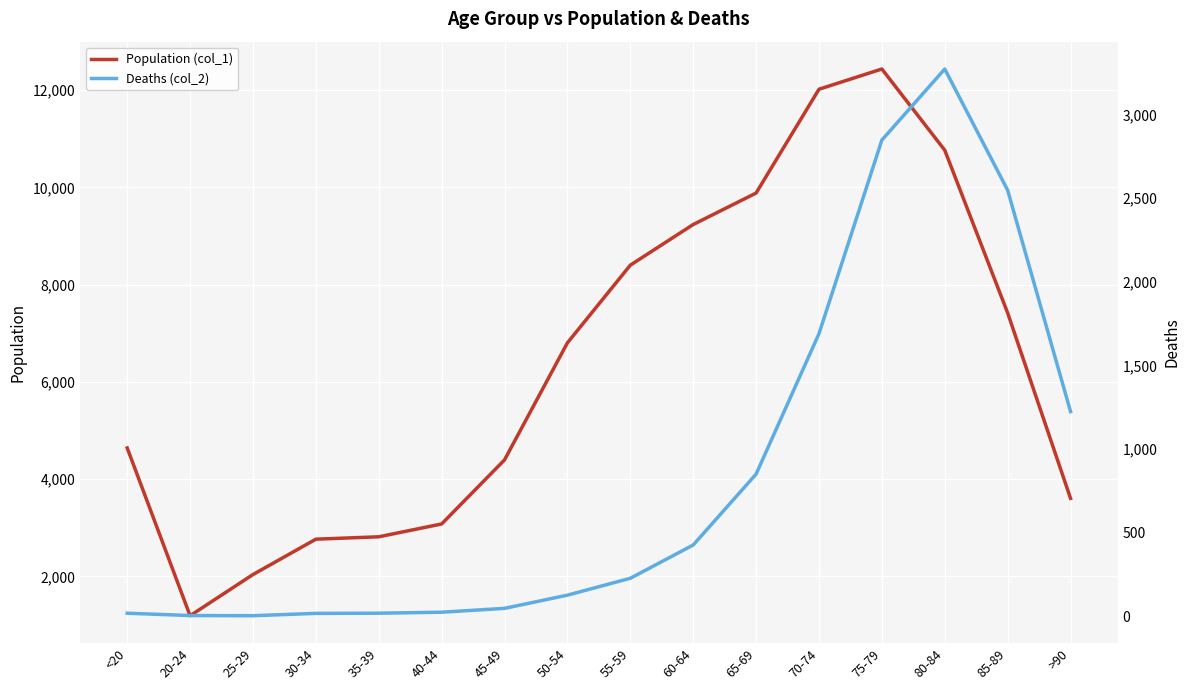

Which series has the largest range (max minus min)?

Population (col_1)